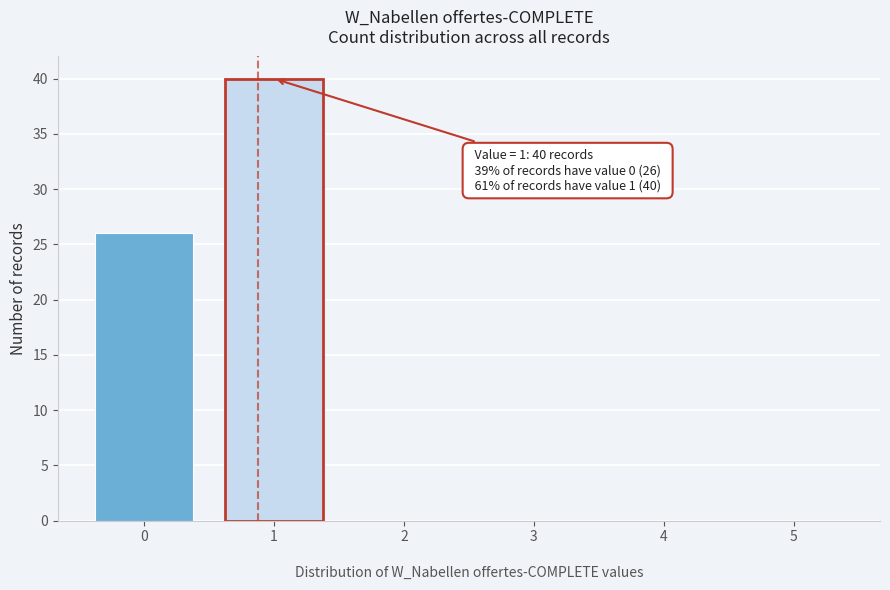

Which range on the x-axis has the tallest bar?

0.5 to 1.5